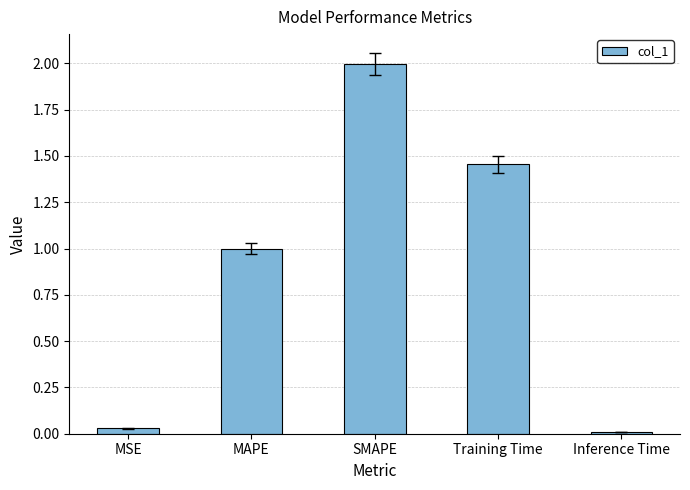

Which label corresponds to the smallest value in the chart?

Inference Time